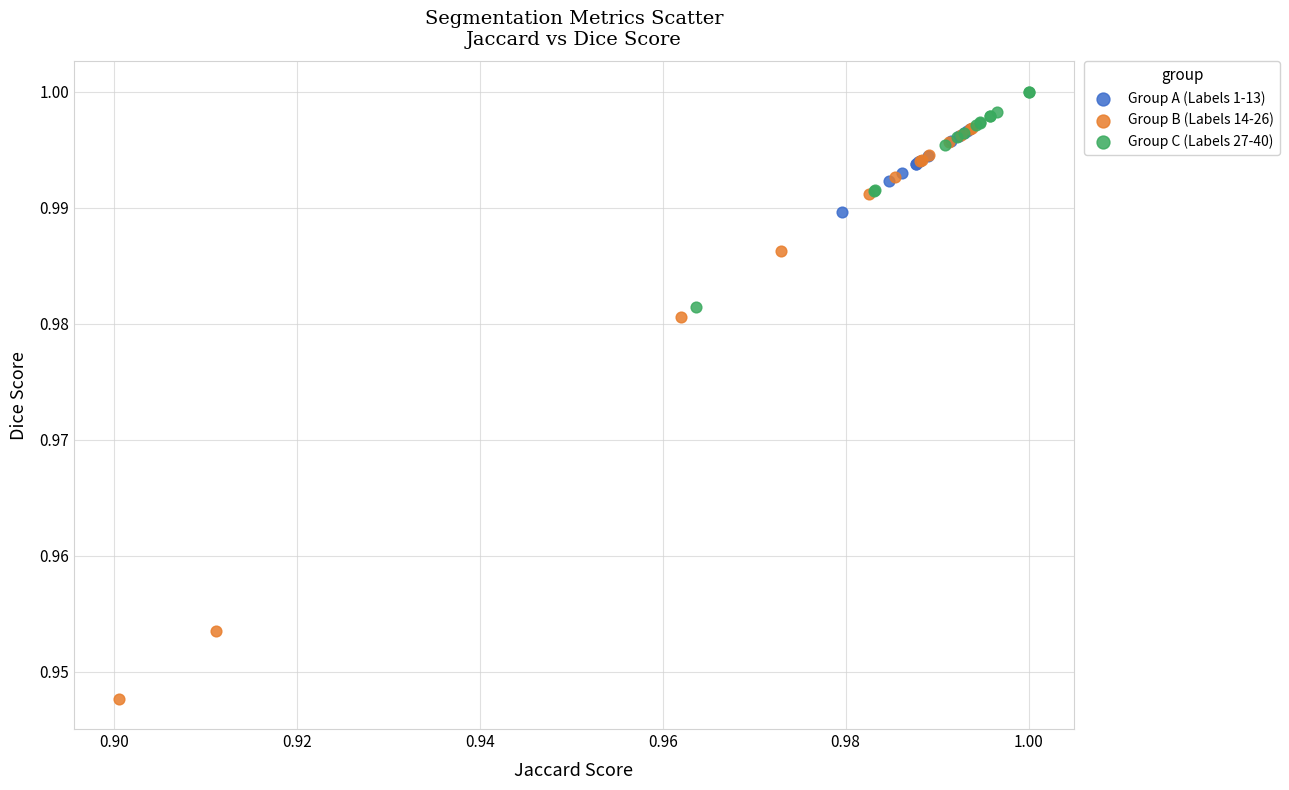

What are all the series names shown in the legend?

Group A (Labels 1-13), Group B (Labels 14-26), Group C (Labels 27-40)